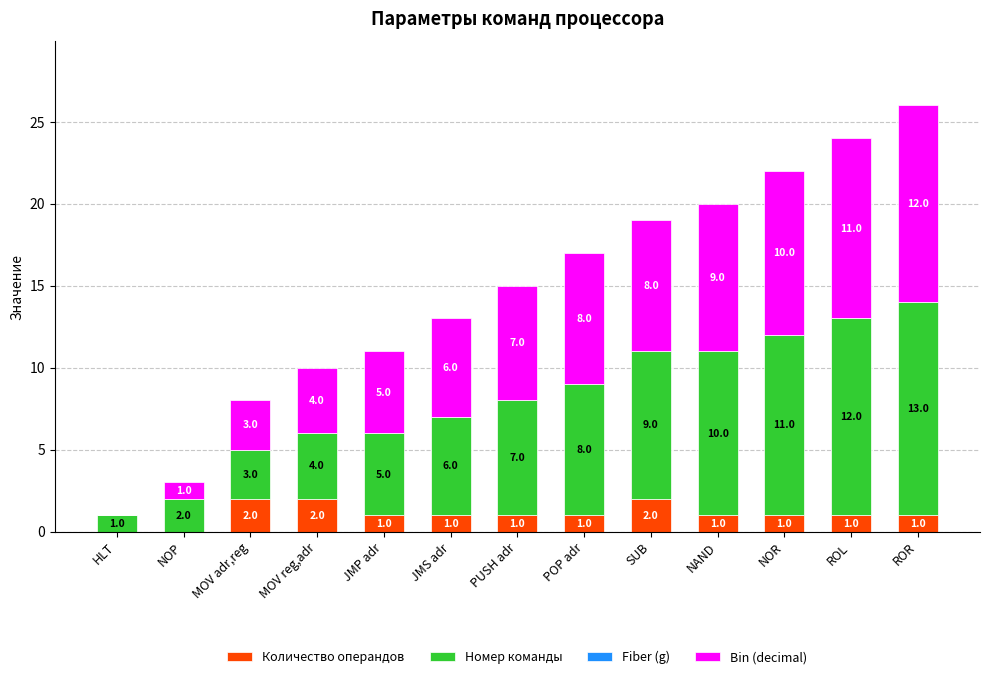

What is the sum of all Количество операндов values?

14